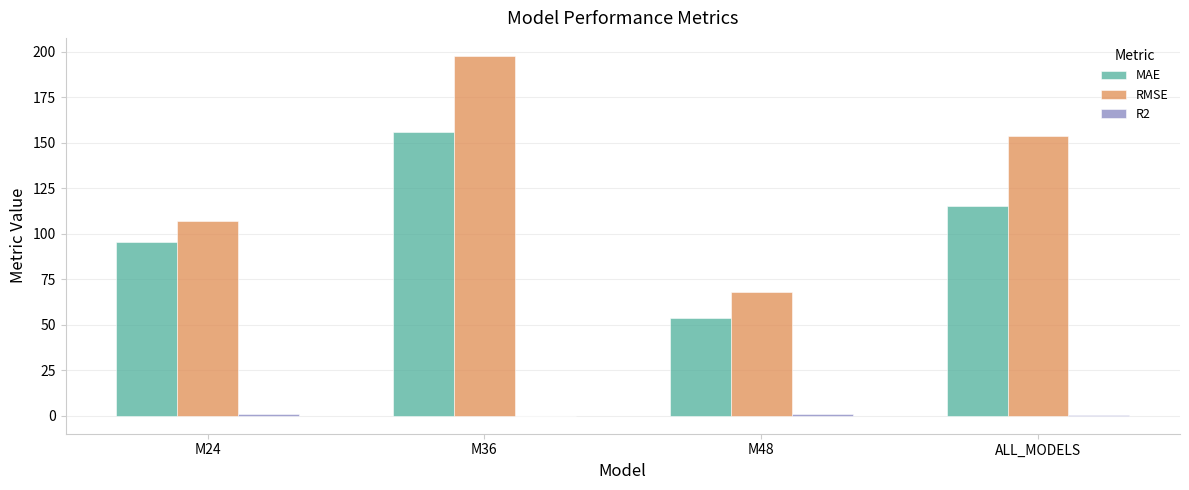

What is the sum of all RMSE values?

526.0